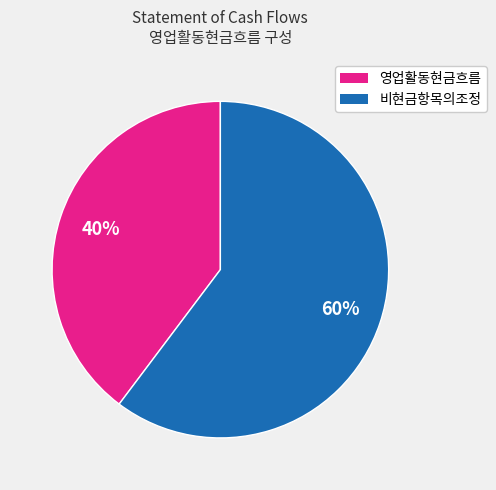

To the nearest percent, what is the average slice percentage?

50%